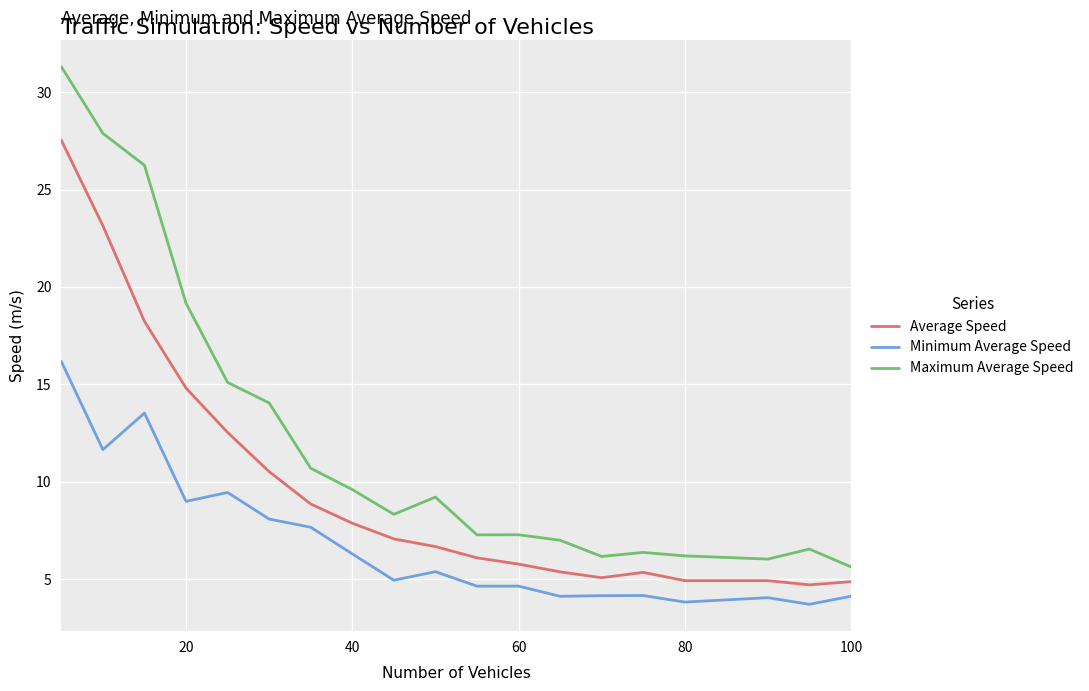

Rank the series by their average value, from lowest to highest.

Minimum Average Speed, Average Speed, Maximum Average Speed